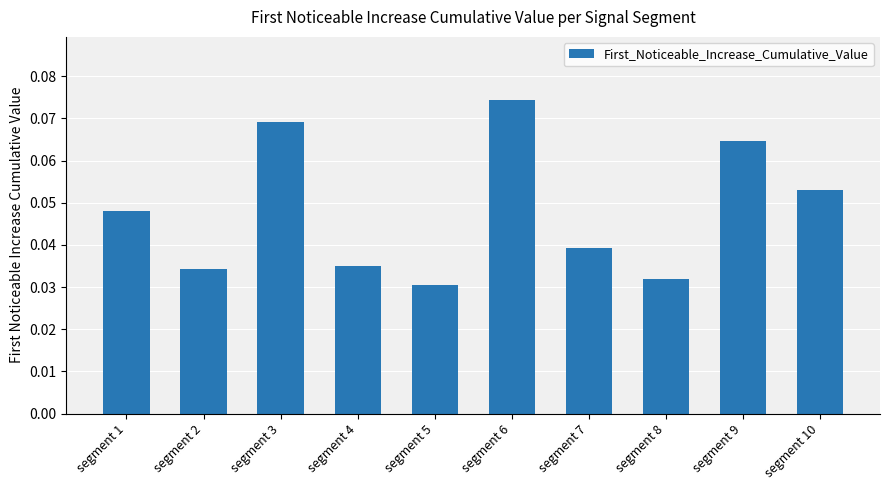

What is the sum of all values?

0.5